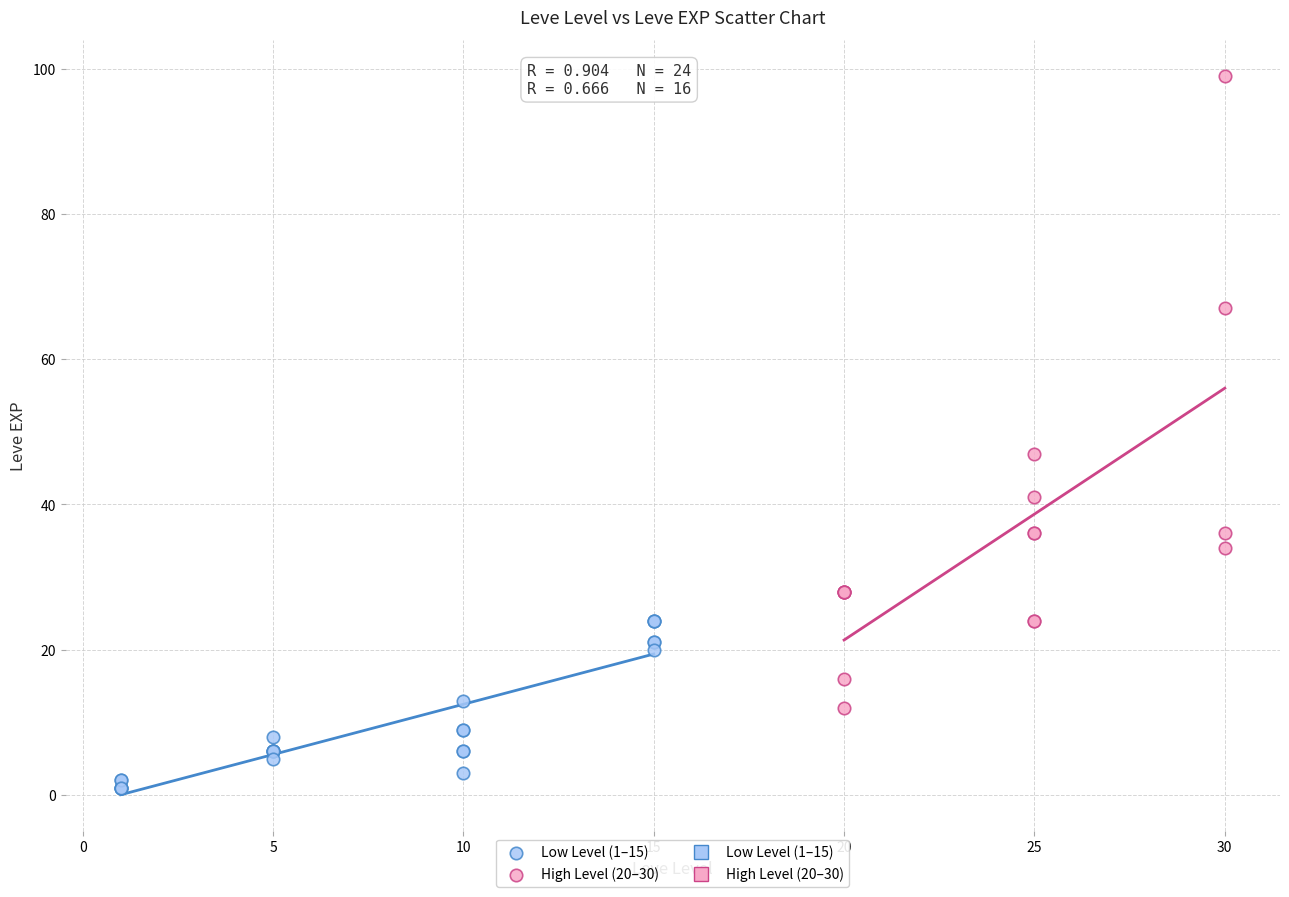

Which series reaches the minimum Y coordinate?

Low Level (1–15)